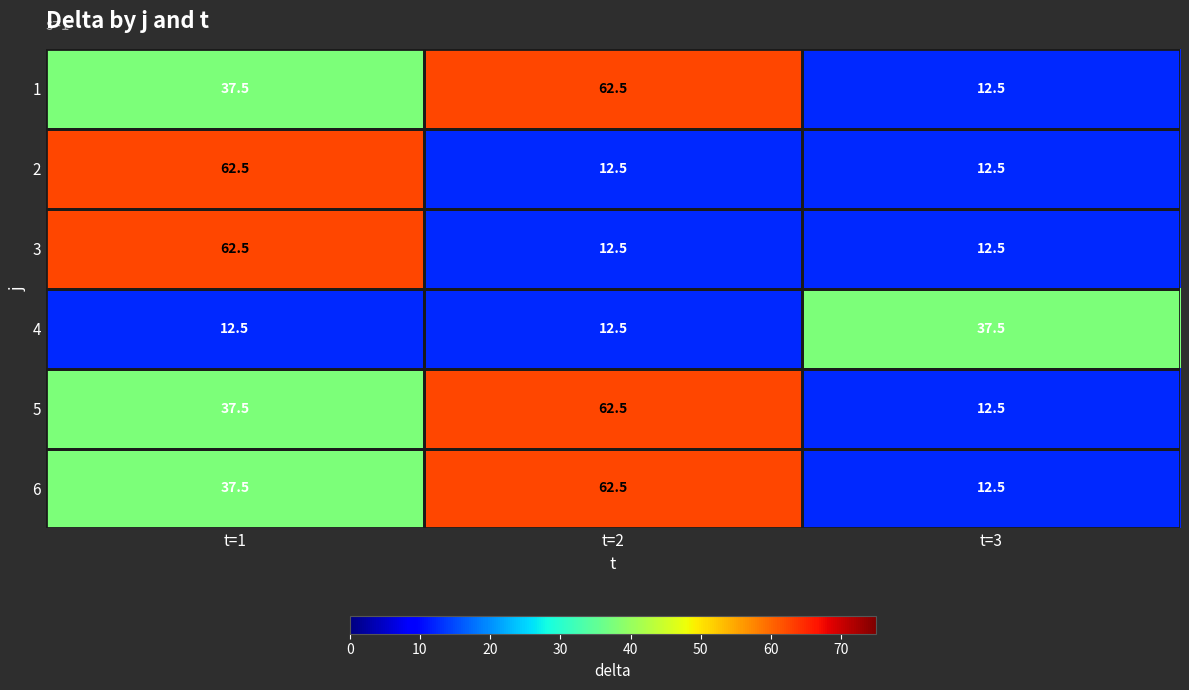

Where is 6 nearest to the value 37?

t=1